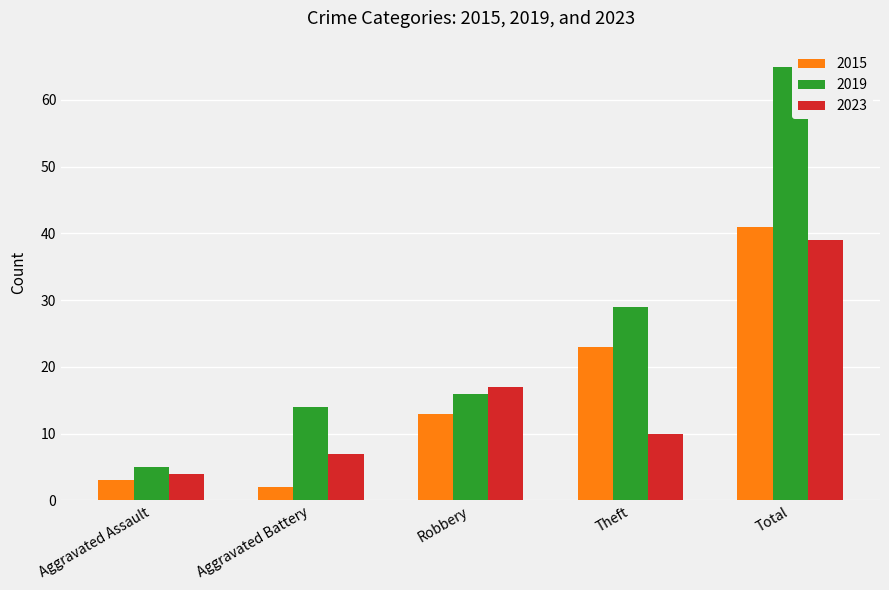

What are all the series names shown in the legend?

2015, 2019, 2023